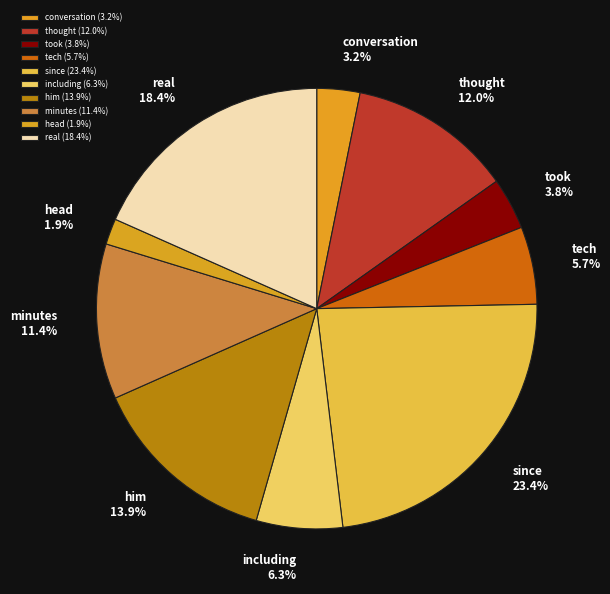

Is thought the majority of the pie?

No